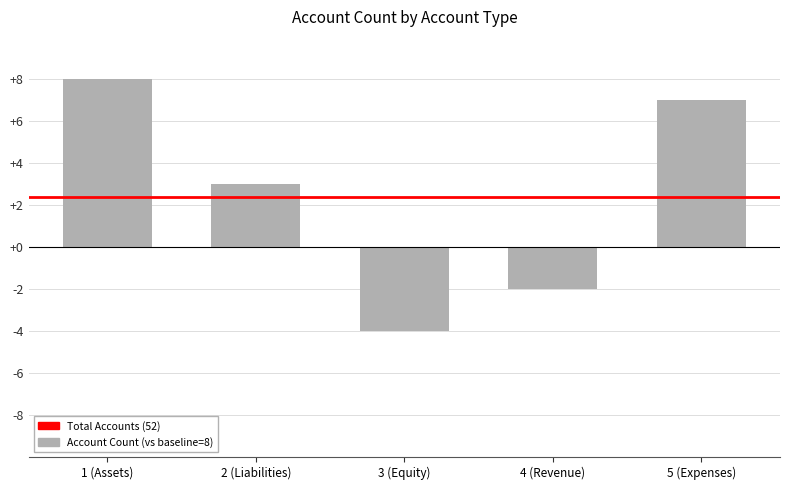

At which label does the data first exceed 3?

1 (Assets)